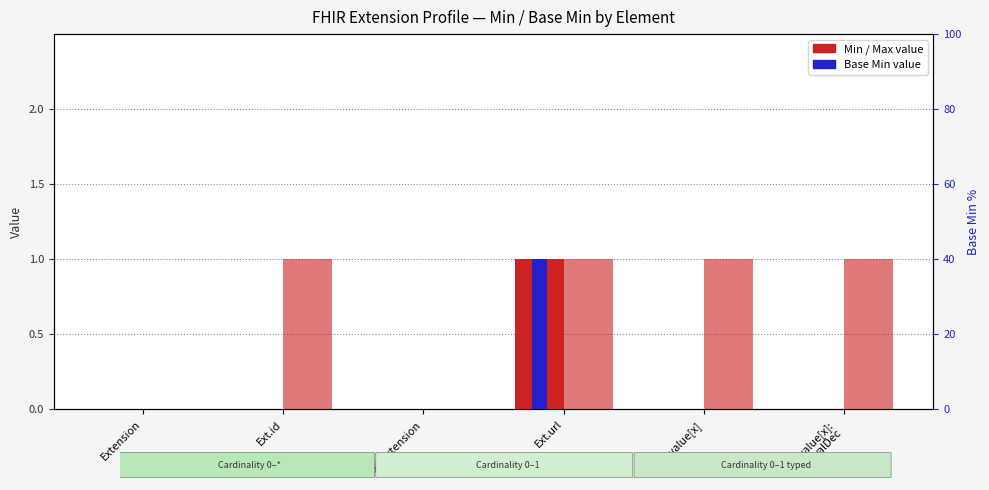

Rank the categories by Min value from highest to lowest.

Ext.url, Extension, Ext.id, Ext.extension, Ext.value[x], Ext.value[x]:
valDec